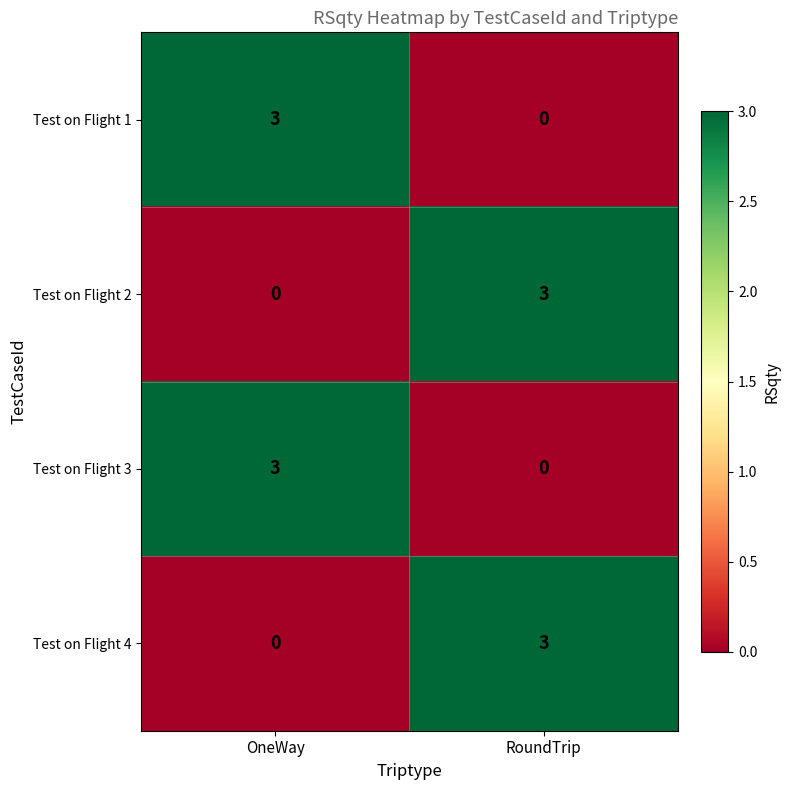

How many distinct data groups are displayed?

4